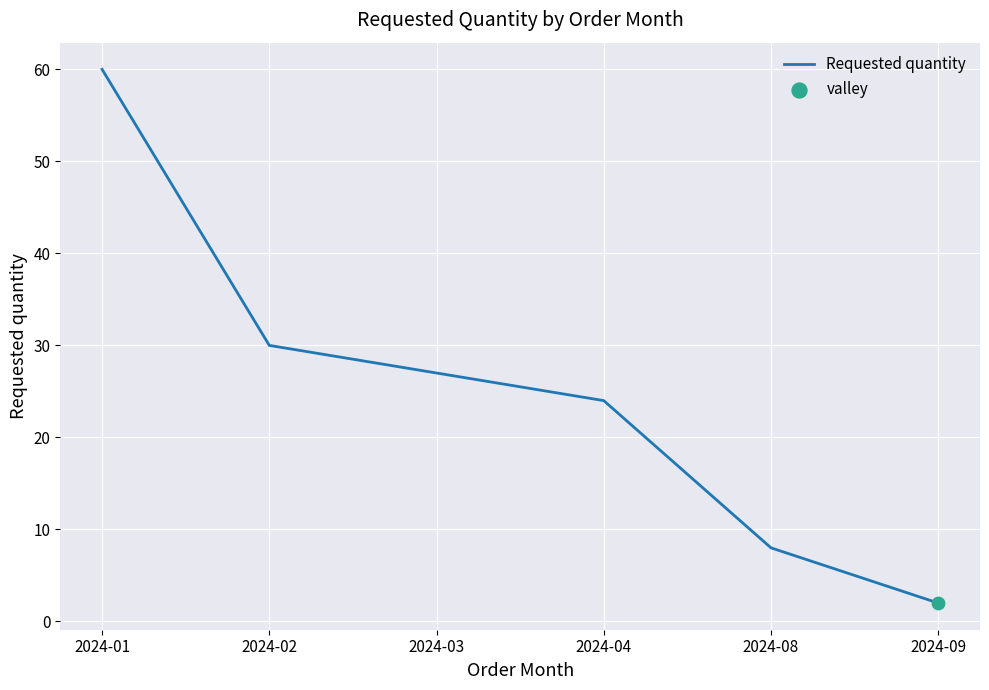

Approximately how many times larger is the value at 2024-02 compared to 2024-09?

15.0